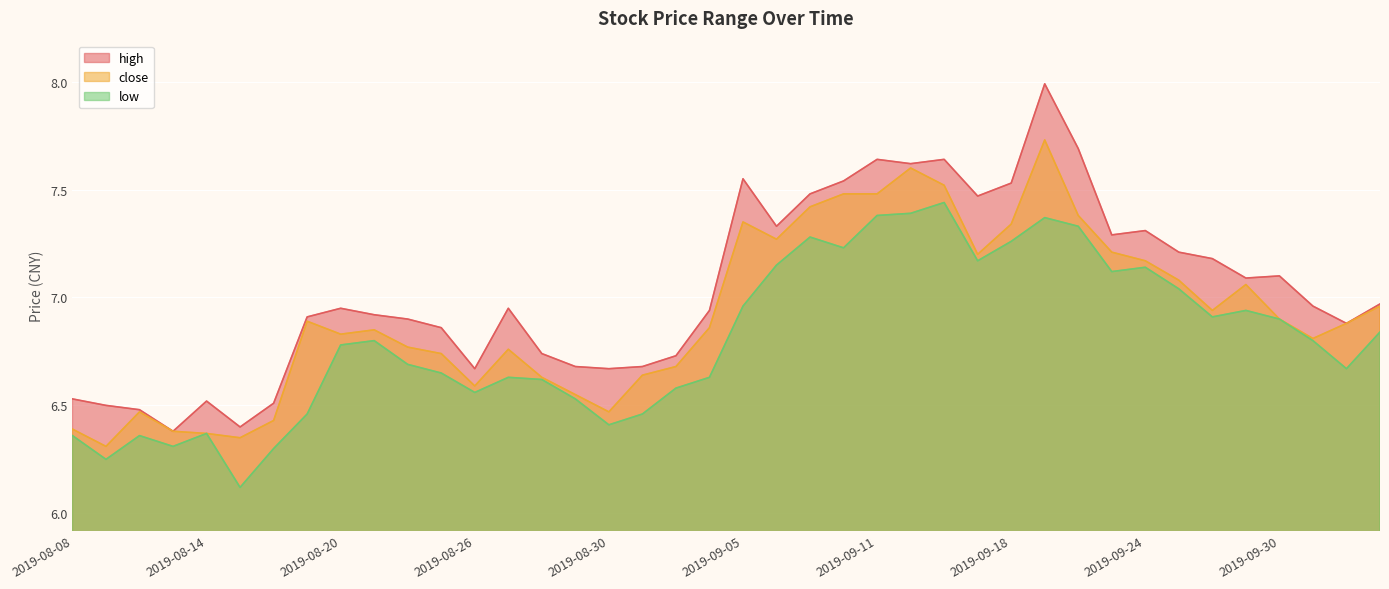

What is the sum of the low values at 2019-09-19 and 2019-09-24?

14.5